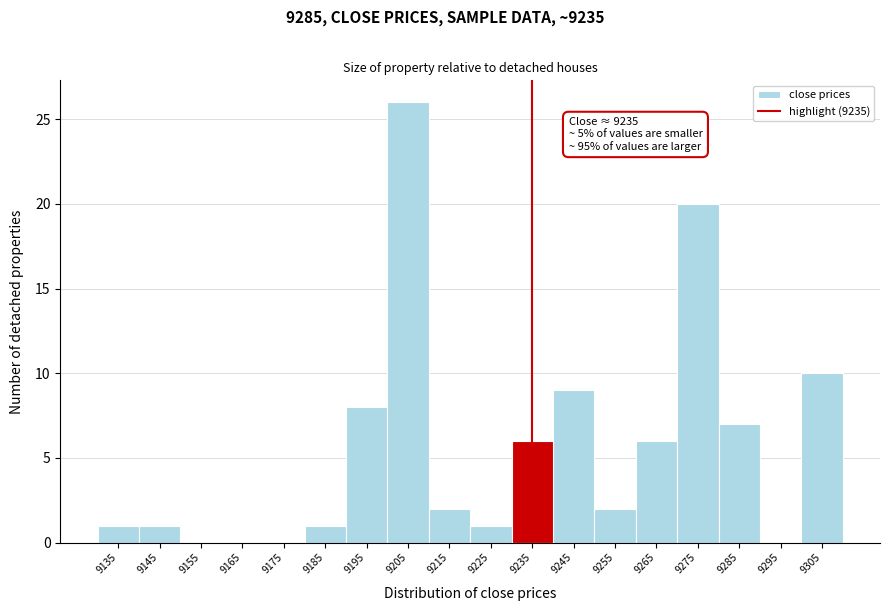

Over which range of the x-axis is the bar tallest?

9200 to 9210